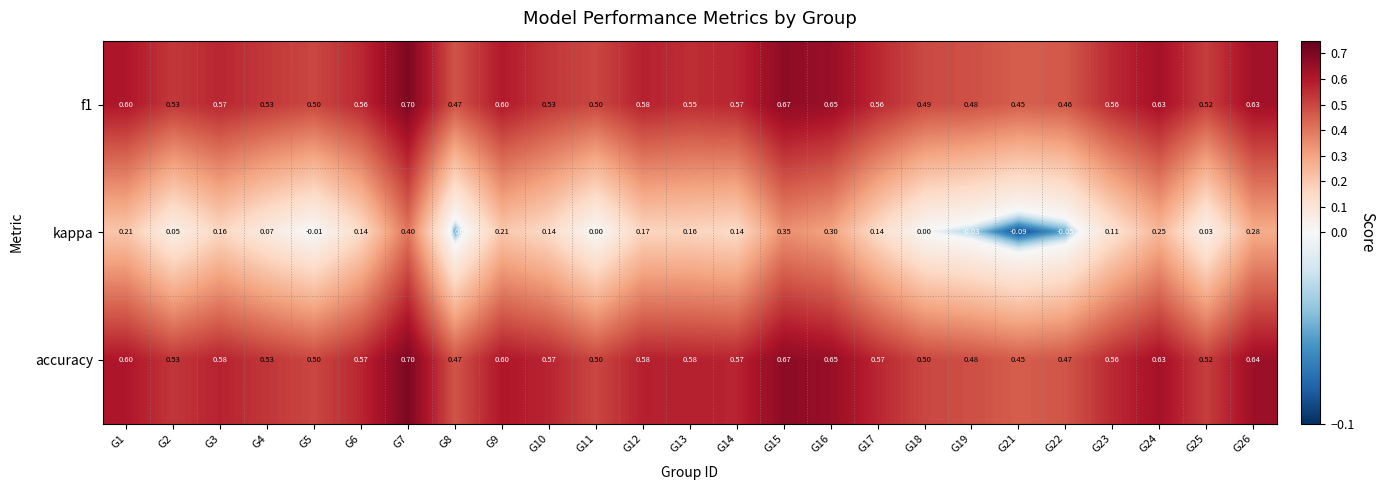

Which series has the widest spread of values?

kappa